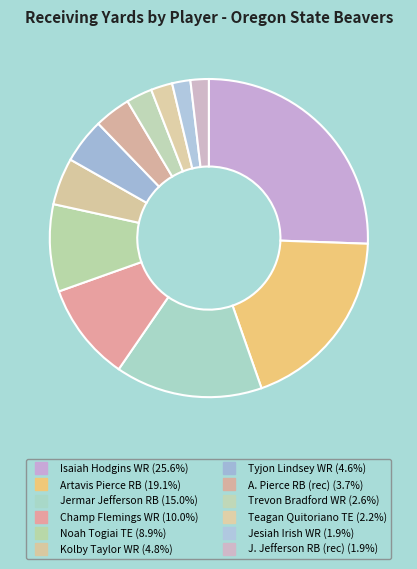

How many slices are in this pie chart?

12